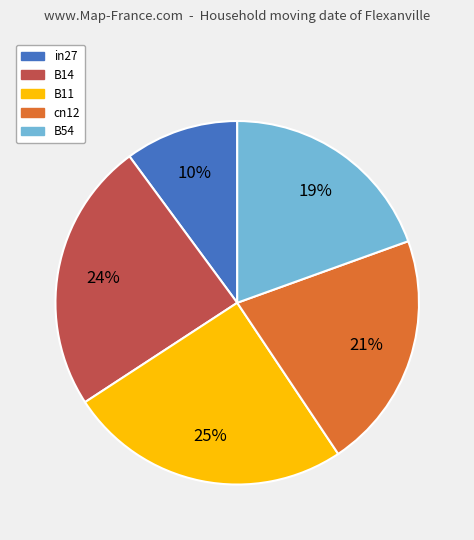

Combined, do B14 and B54 account for over 50%?

No